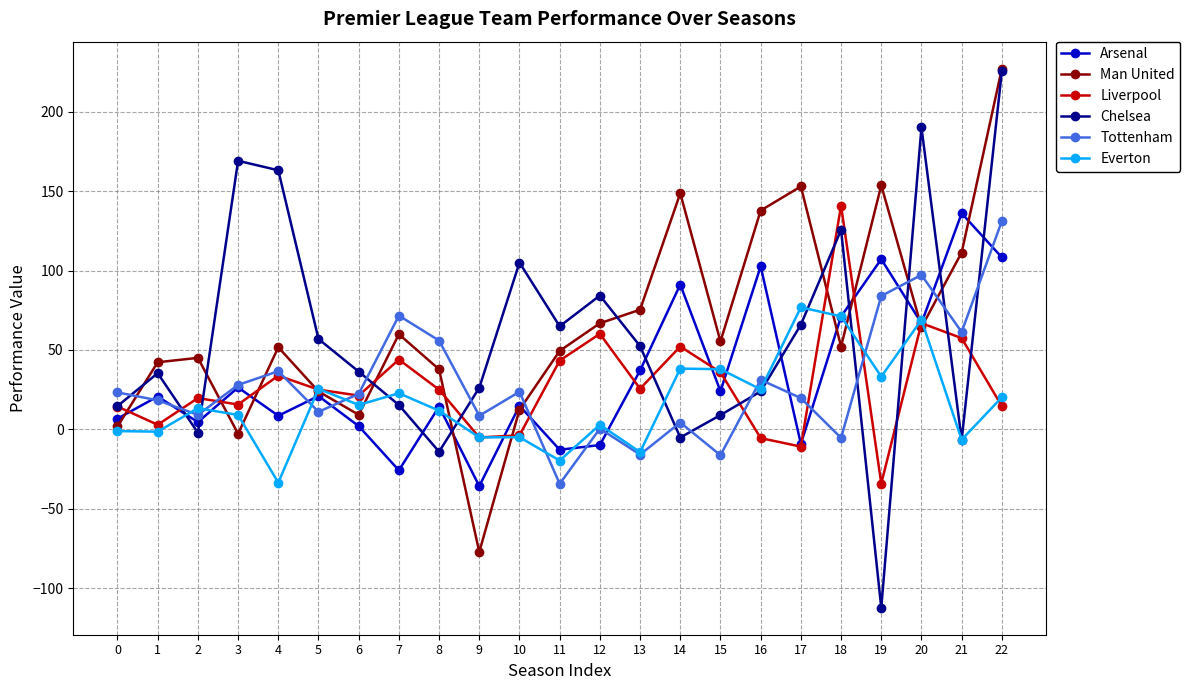

Between 4 and 21, which series saw the biggest shift?

Chelsea